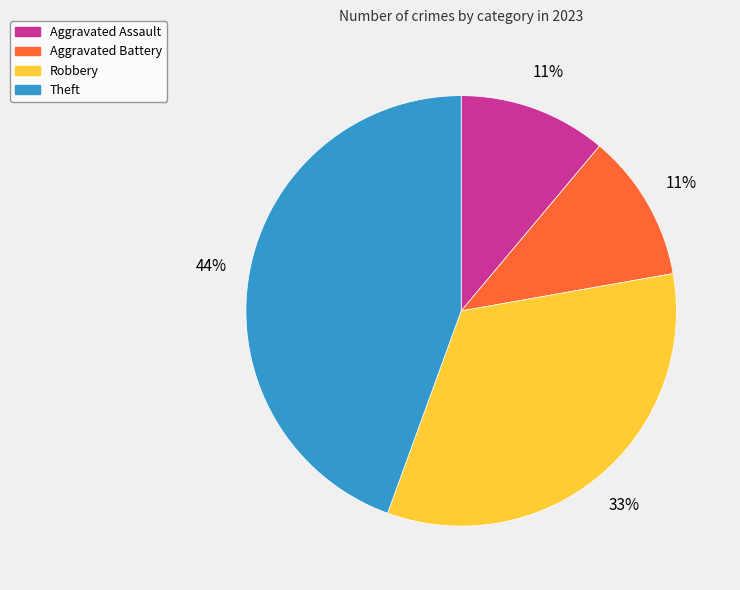

The Robbery slice represents 33% of the pie. True or false?

True